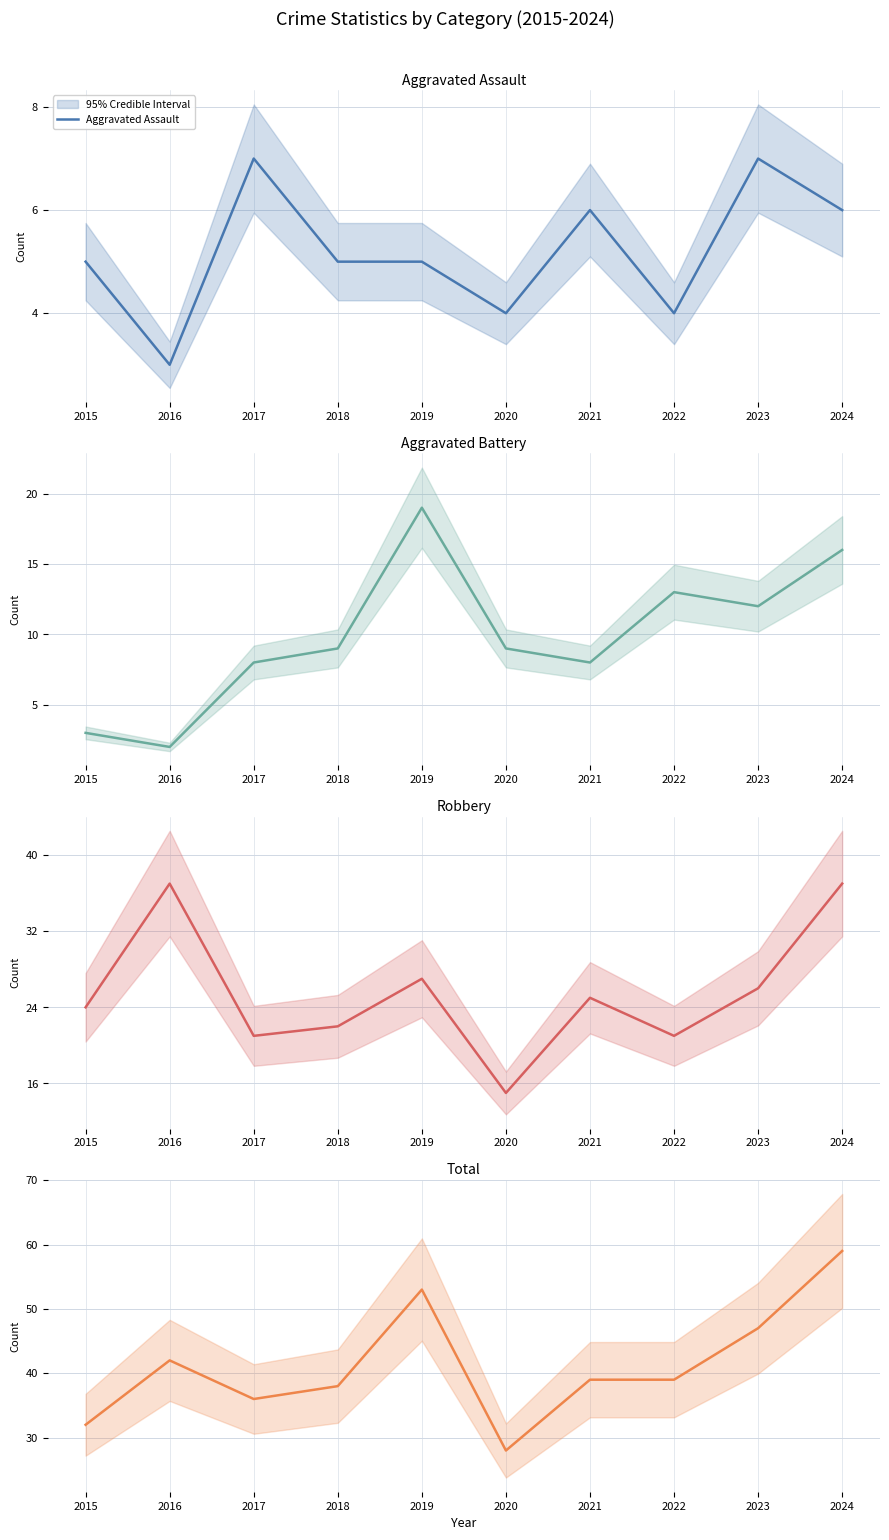

The Aggravated Assault series shows 6 at 2021. True or false?

True